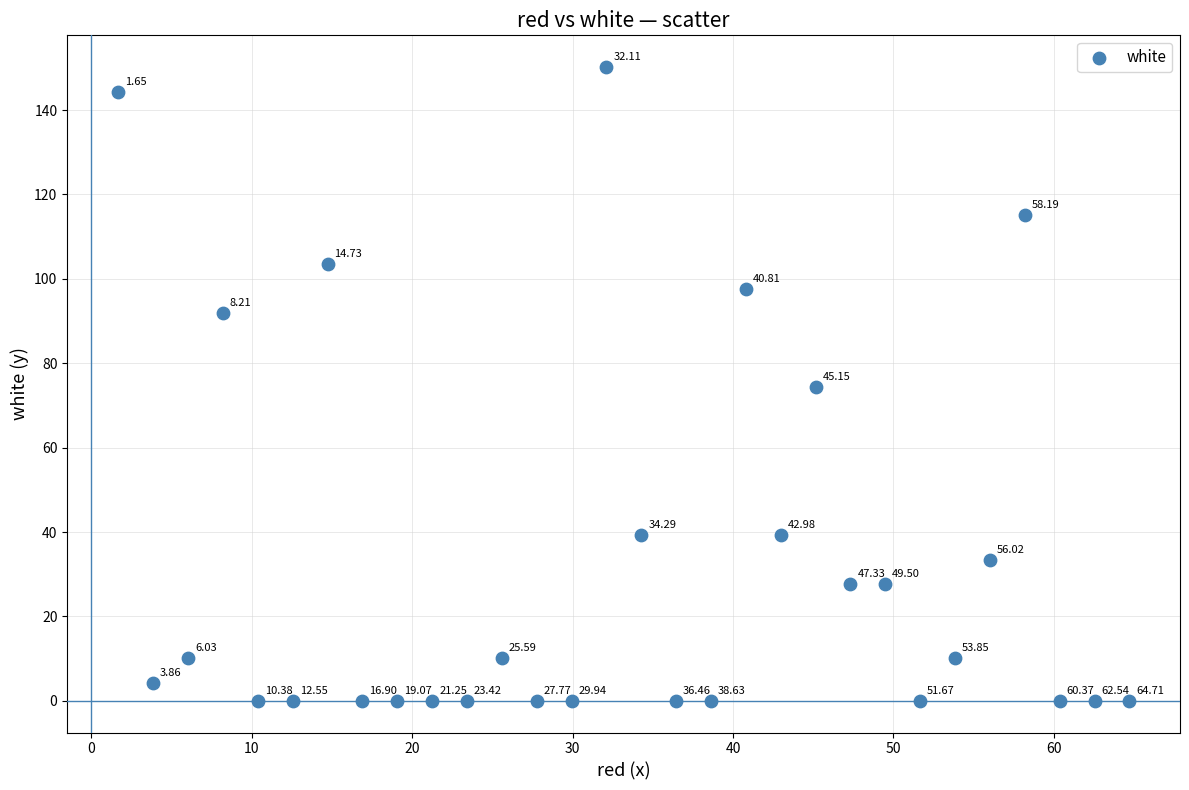

What is the range of X values (max minus min)?

63.1